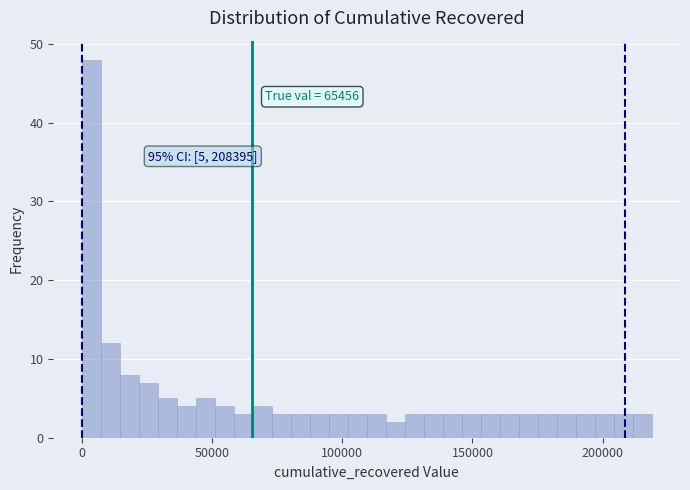

Around what value on the x-axis is the tallest bar? Give the approximate position of its centre, as read against the axis.

5000